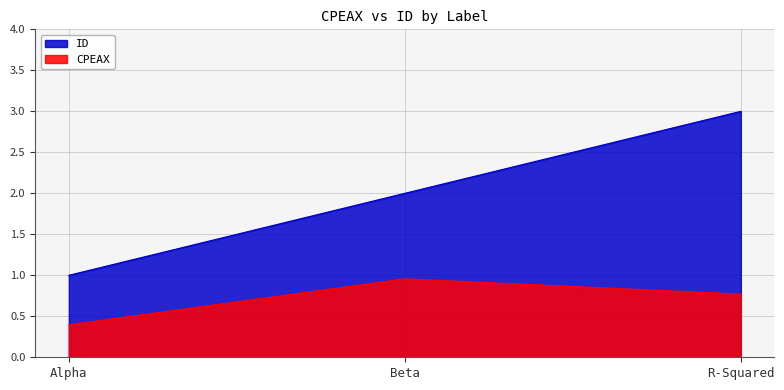

Rank the series at R-Squared from highest to lowest value.

ID, CPEAX